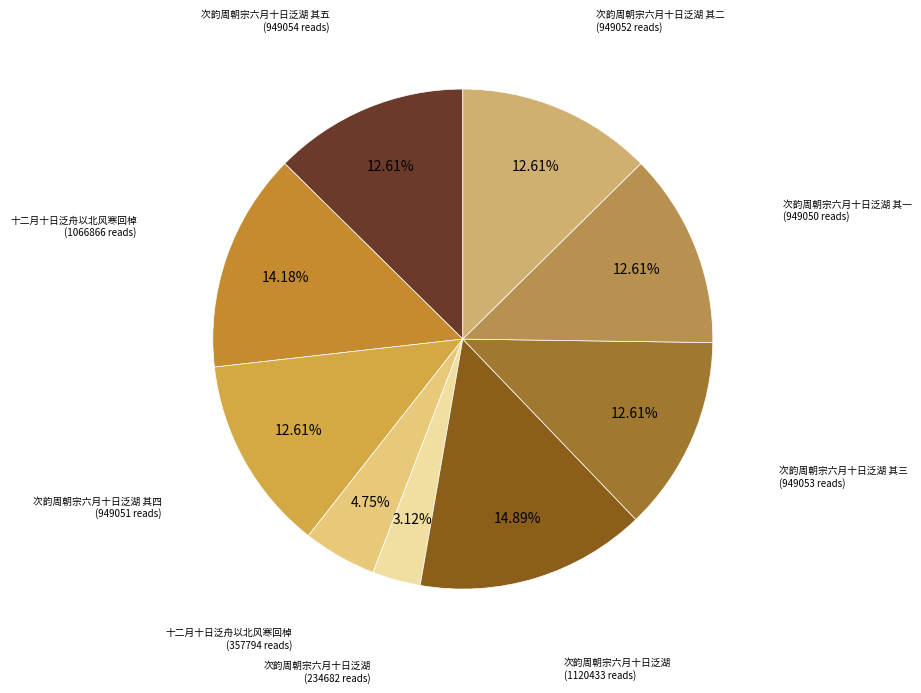

Which category has the biggest portion of the pie?

次韵周朝宗六月十日泛湖